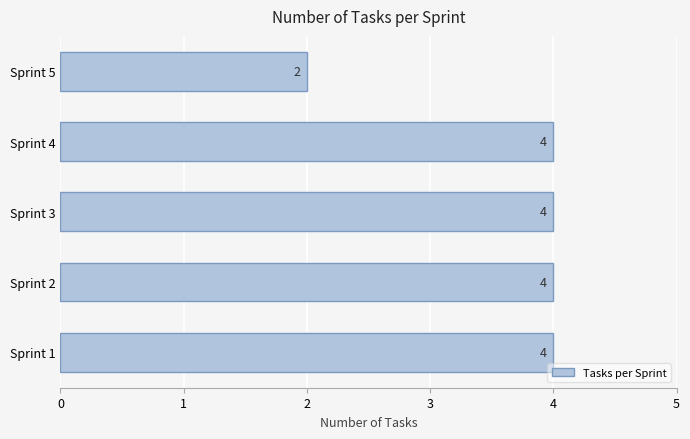

Reading bottom to top, what are all the values shown in this chart?

4	4	4	4	2